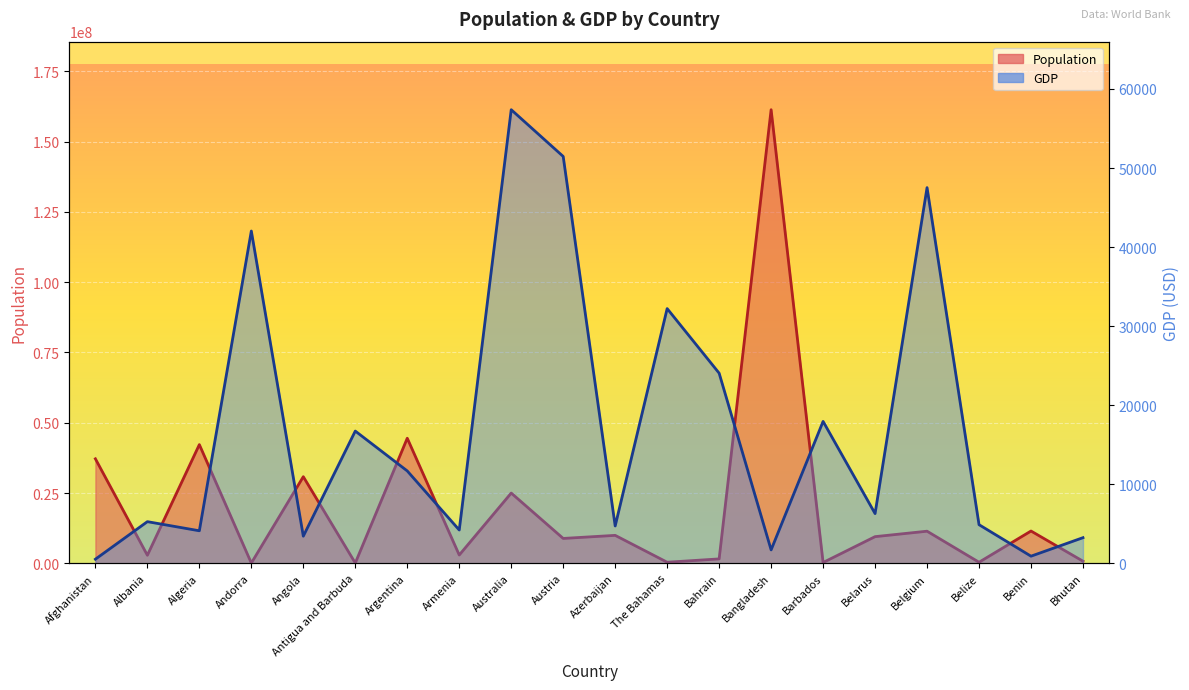

Reading left to right, list all the values displayed in this chart.

Population: Afghanistan=37172386.0	Albania=2866376.0	Algeria=42228429.0	Andorra=77006.0	Angola=30809762.0	Antigua and Barbuda=96286.0	Argentina=44494502.0	Armenia=2951776.0	Australia=24992369.0	Austria=8847037.0	Azerbaijan=9942334.0	The Bahamas=385640.0	Bahrain=1569439.0	Bangladesh=161356039.0	Barbados=286641.0	Belarus=9485386.0	Belgium=11422068.0	Belize=383071.0	Benin=11485048.0	Bhutan=754394.0
GDP: Afghanistan=520.9	Albania=5268.8	Algeria=4114.7	Andorra=42029.8	Angola=3432.4	Antigua and Barbuda=16727.0	Argentina=11683.9	Armenia=4212.1	Australia=57373.7	Austria=51462.0	Azerbaijan=4721.2	The Bahamas=32217.9	Bahrain=24050.8	Bangladesh=1698.3	Barbados=17949.3	Belarus=6289.9	Belgium=47518.6	Belize=4884.7	Benin=901.5	Bhutan=3243.2